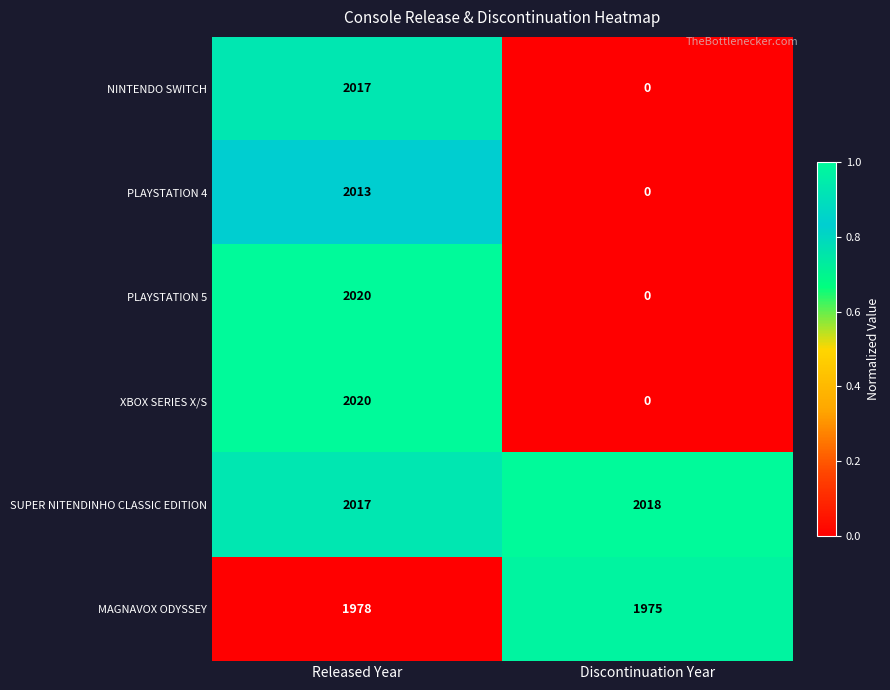

What is the sum of the PLAYSTATION 5 values at Released Year and Discontinuation Year?

2020